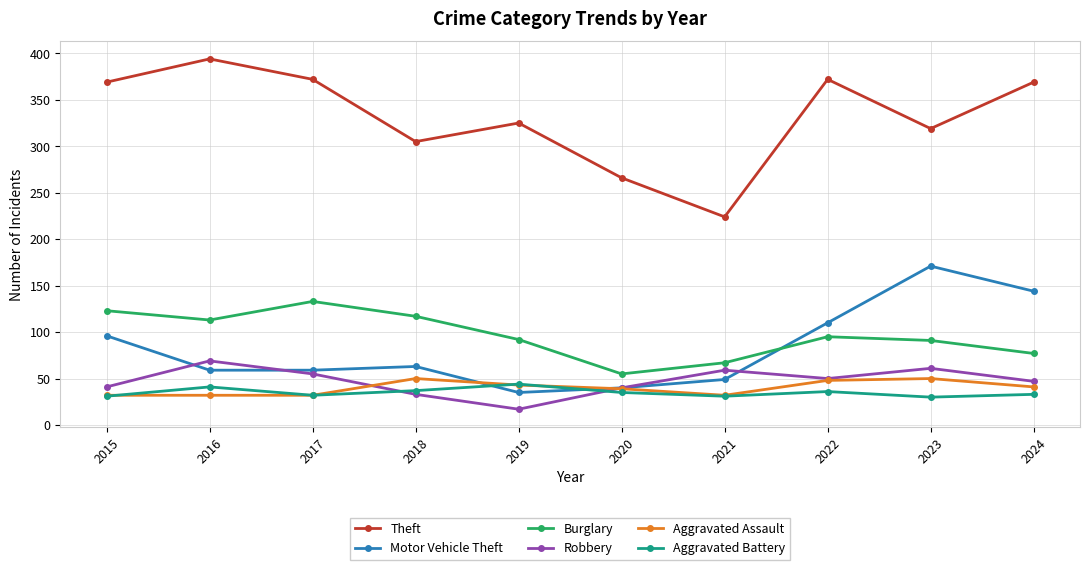

True or false: Robbery has a value of 79 at 2021.

False